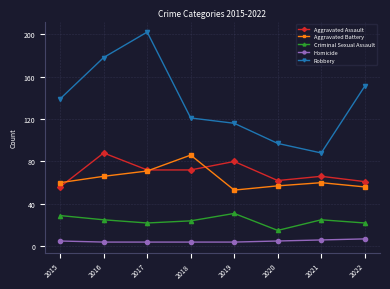

What is the difference between the Criminal Sexual Assault values at 2017 and 2021?

3